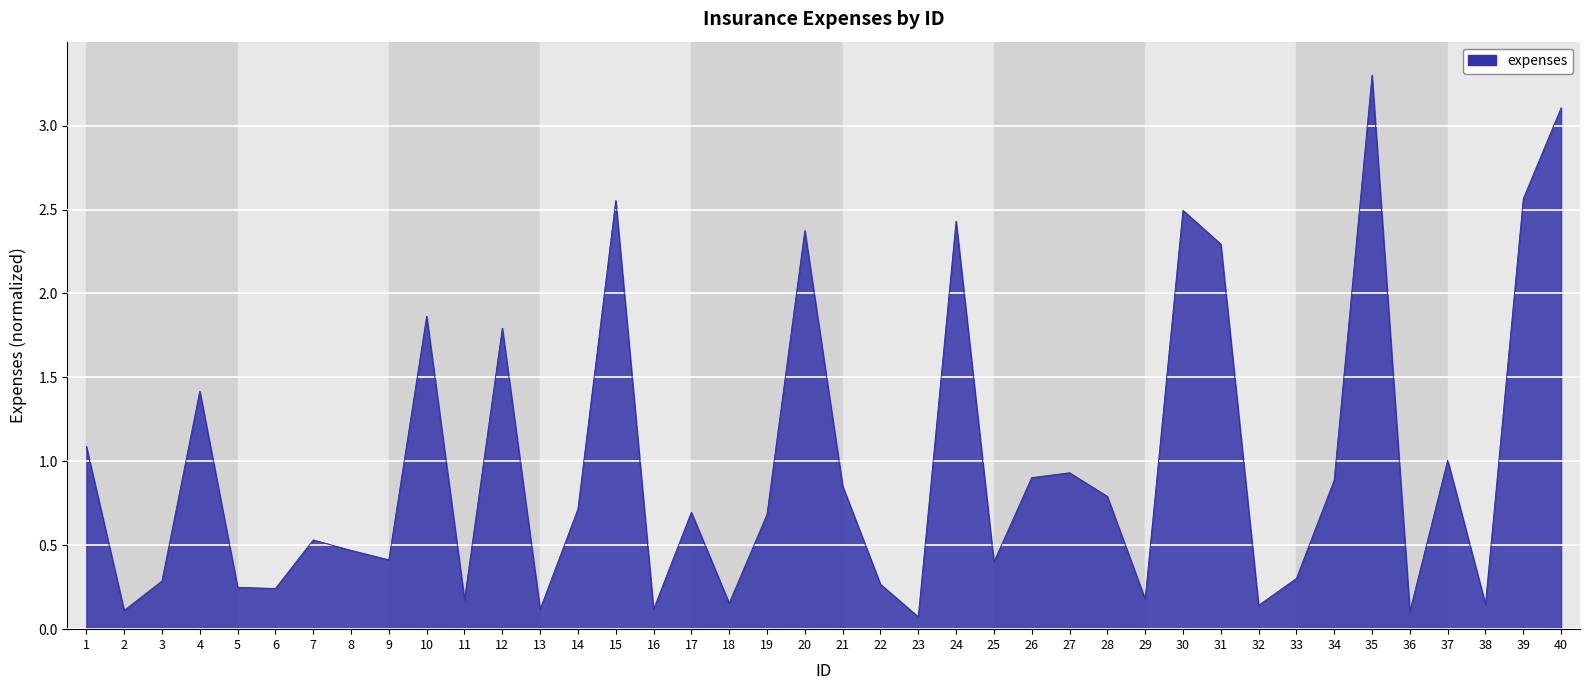

What is the difference between the second highest and second lowest values?

3.0